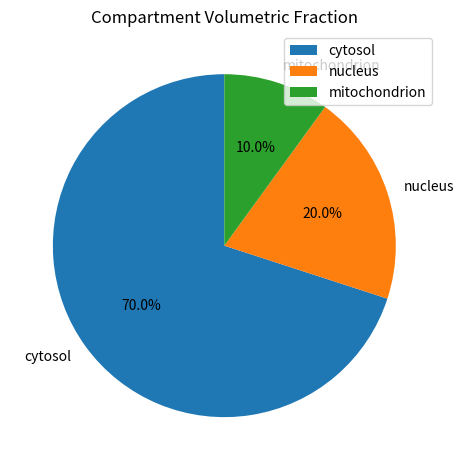

What percentage is NOT represented by nucleus?

80.0%